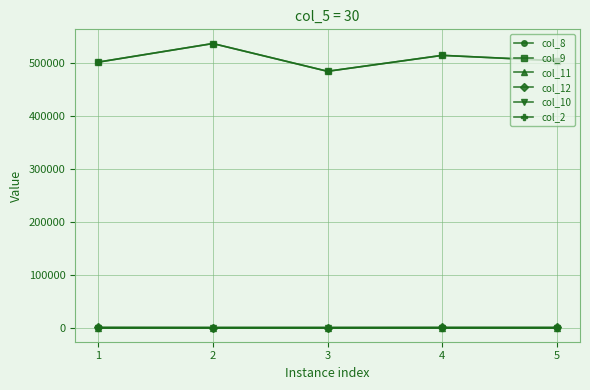

Does the chart have visible grid lines?

Yes